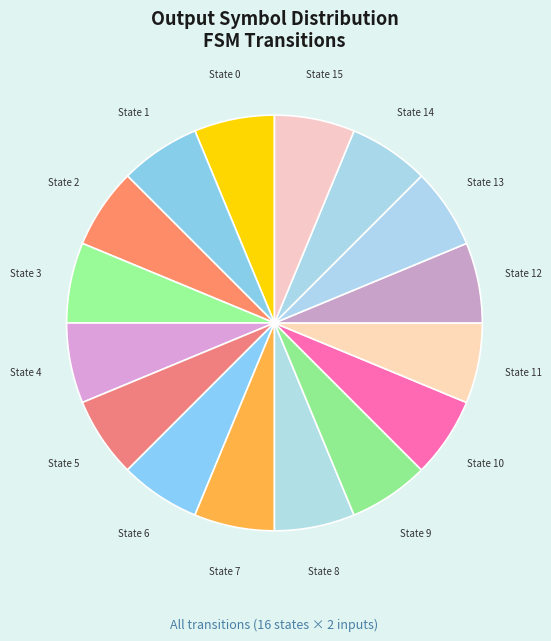

Count the number of slices in the pie.

16